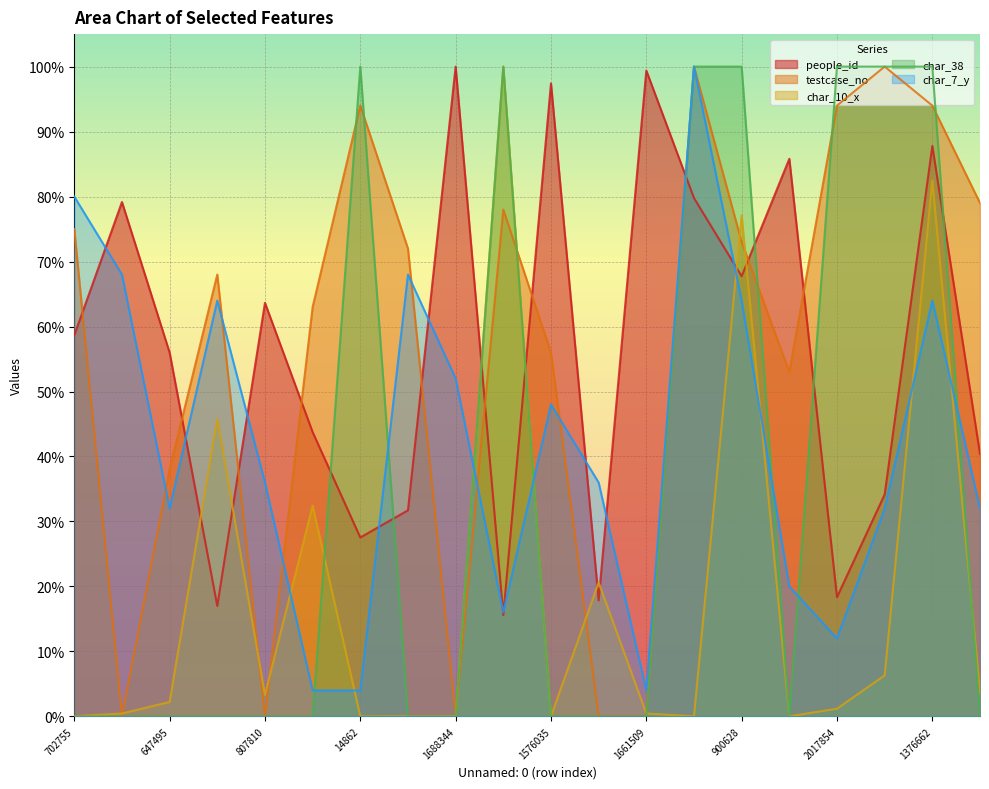

At how many categories does at least one series exceed 0?

20